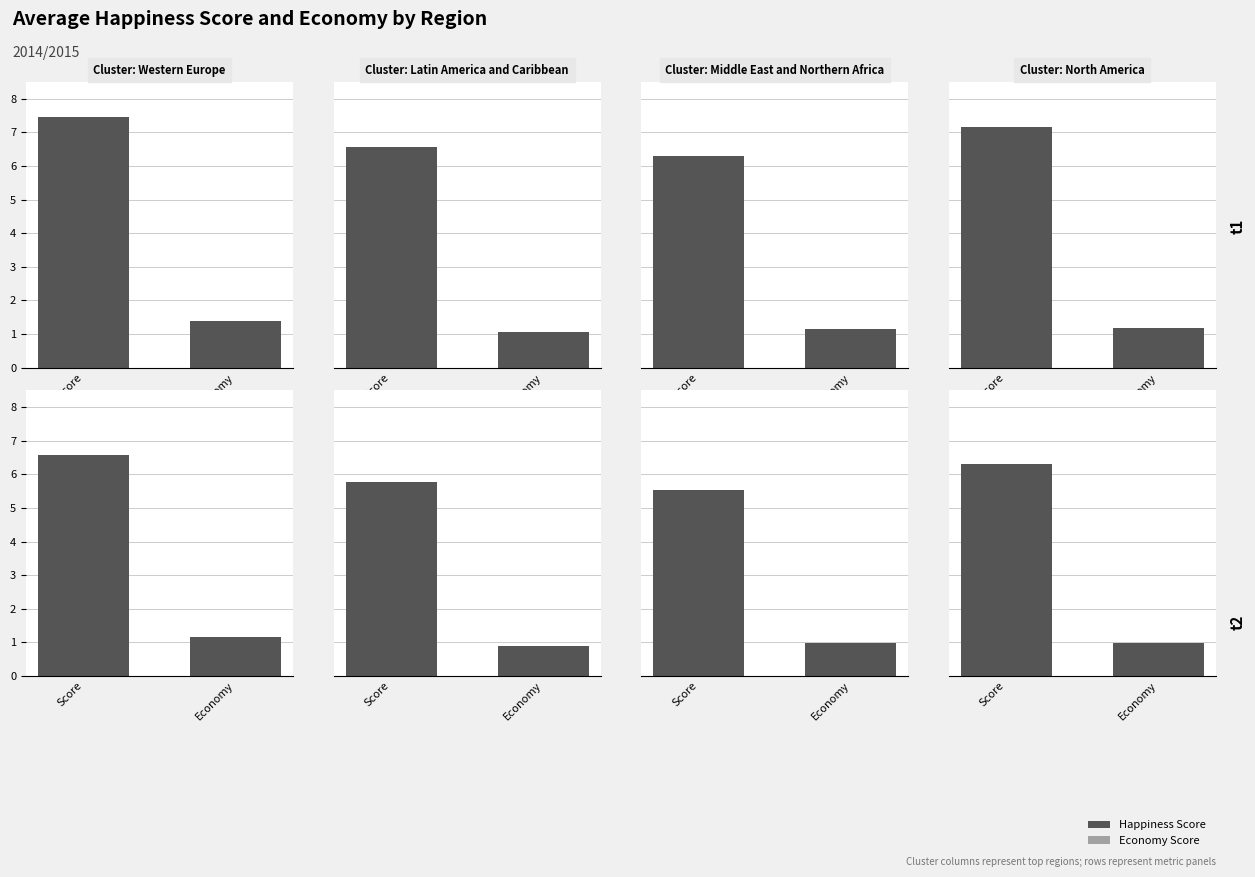

Are the bars grouped side by side (vs. stacked)?

Yes